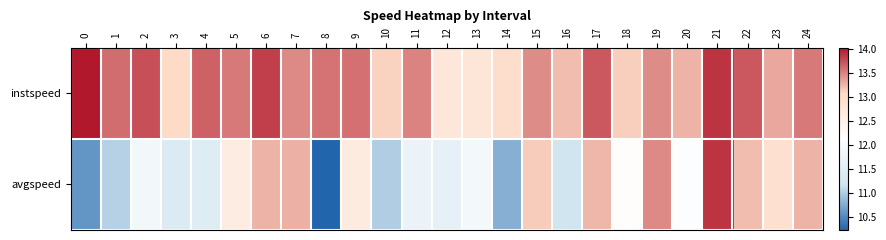

Which has a higher value, 14 or 17?

17